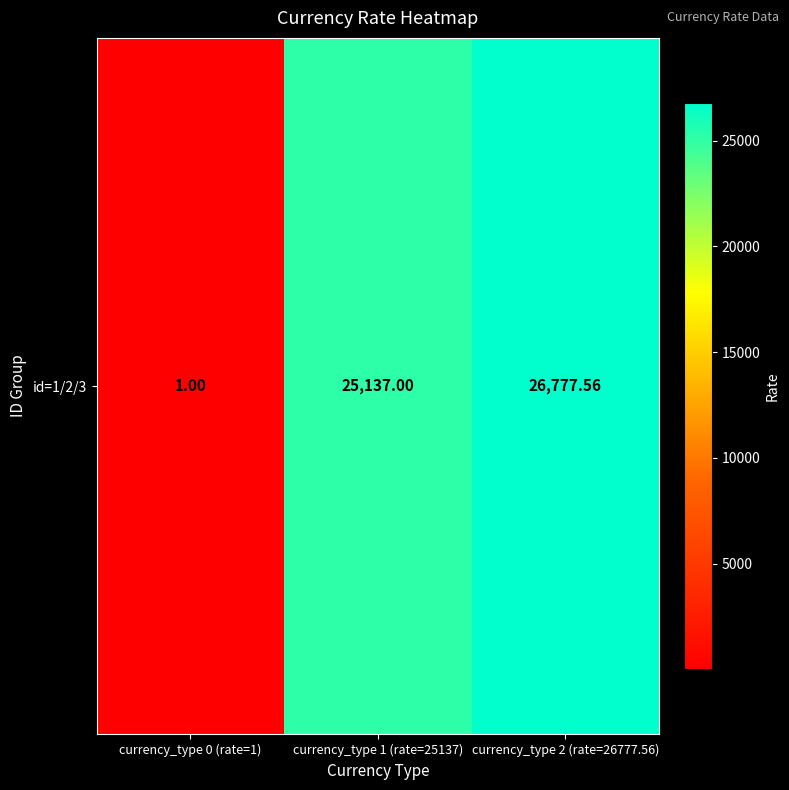

What is the approximate value at currency_type 0 (rate=1)?

1.0